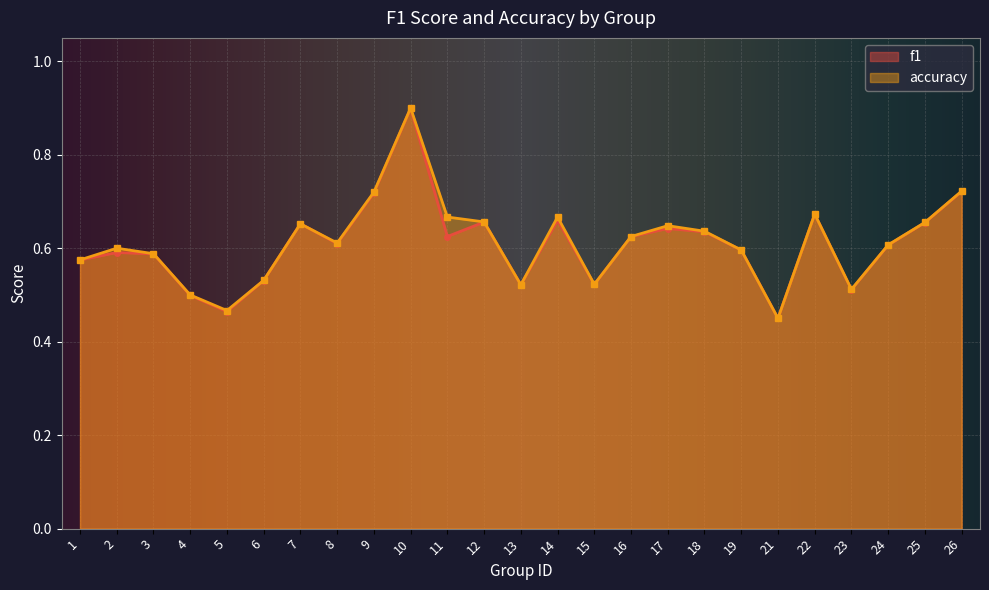

What is the lowest value of the accuracy series?

0.5